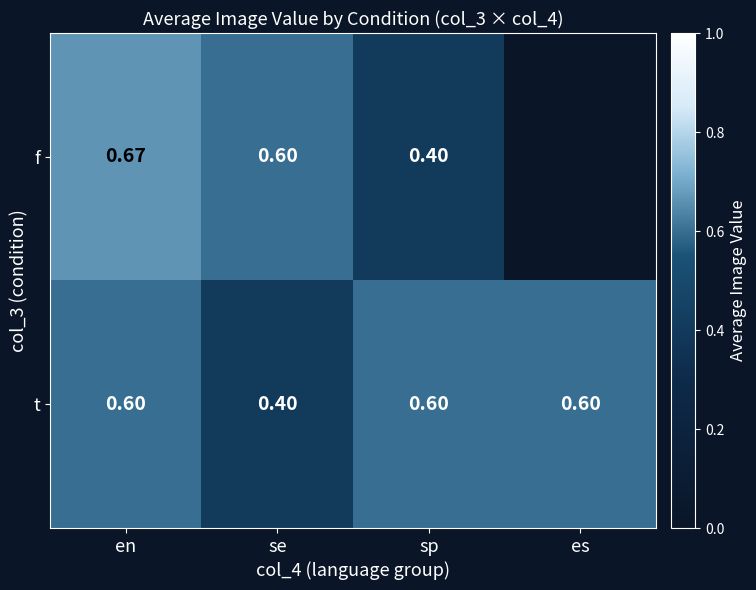

What is the approximate value of t at en?

0.6